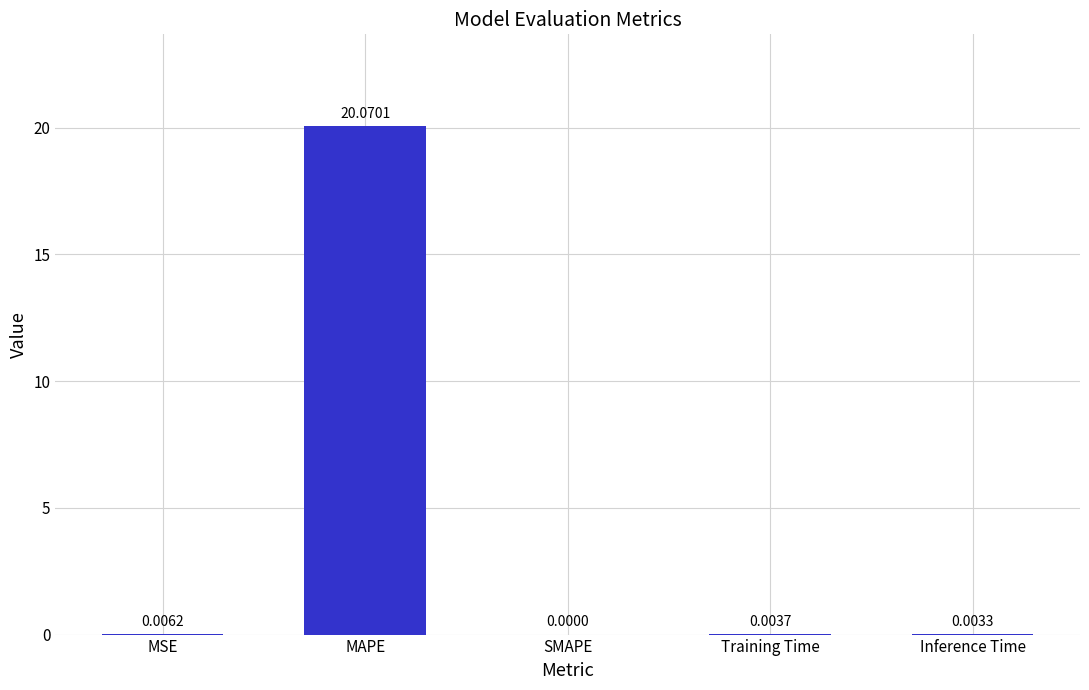

Which has a higher value, SMAPE or Inference Time?

Inference Time